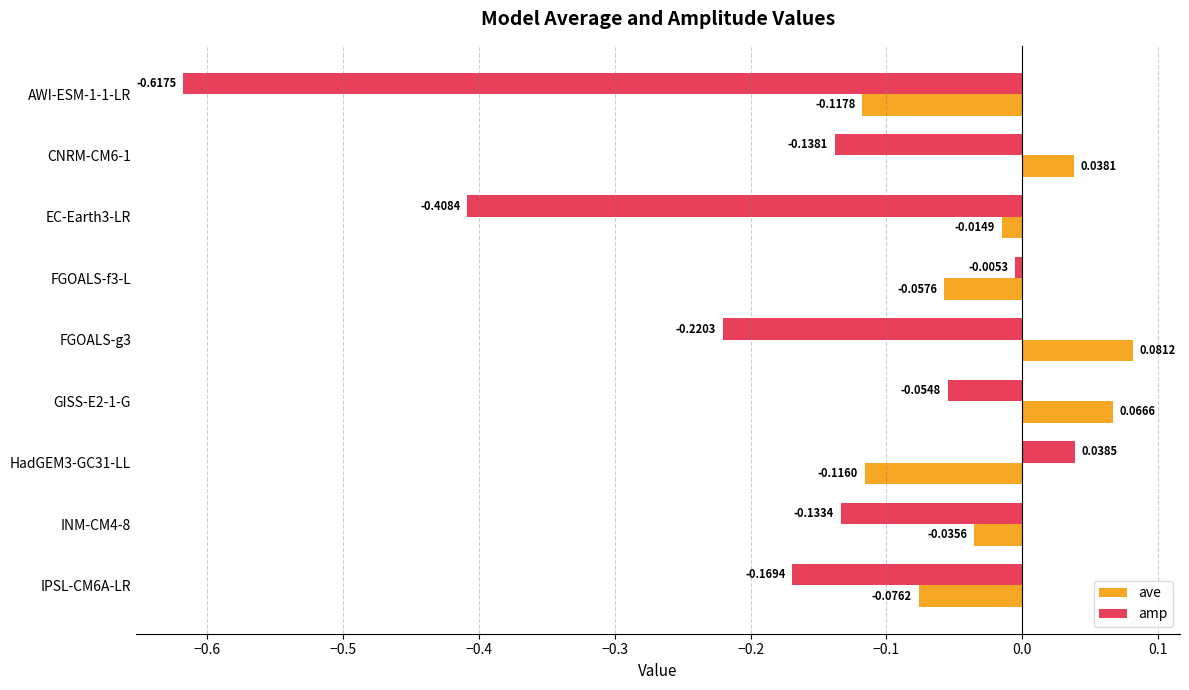

Rank the categories by amp value from lowest to highest.

AWI-ESM-1-1-LR, EC-Earth3-LR, FGOALS-g3, IPSL-CM6A-LR, CNRM-CM6-1, INM-CM4-8, GISS-E2-1-G, FGOALS-f3-L, HadGEM3-GC31-LL